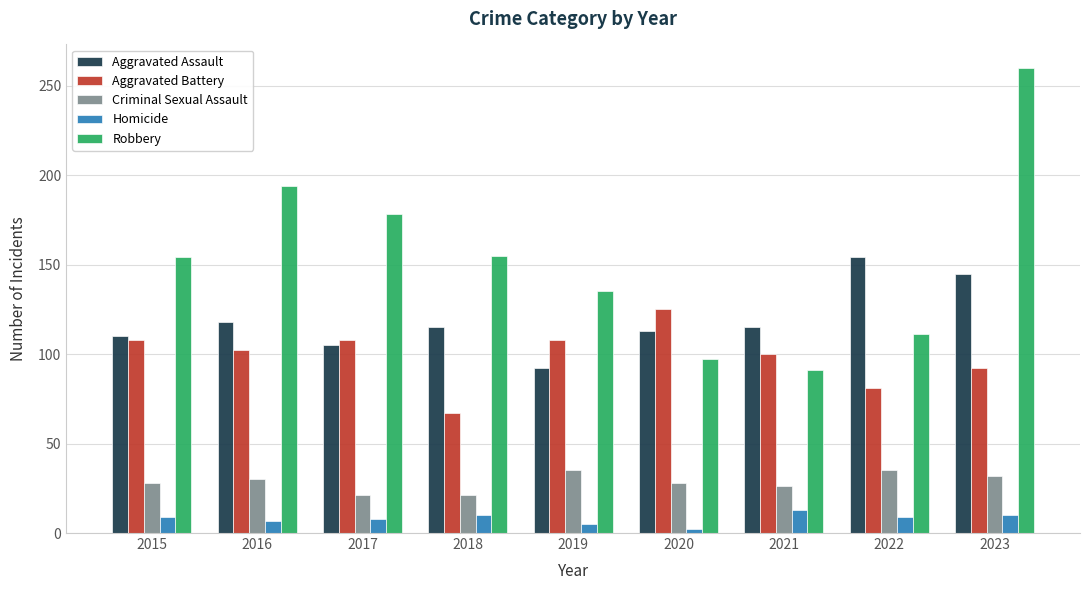

What is the sum of all Homicide values?

73